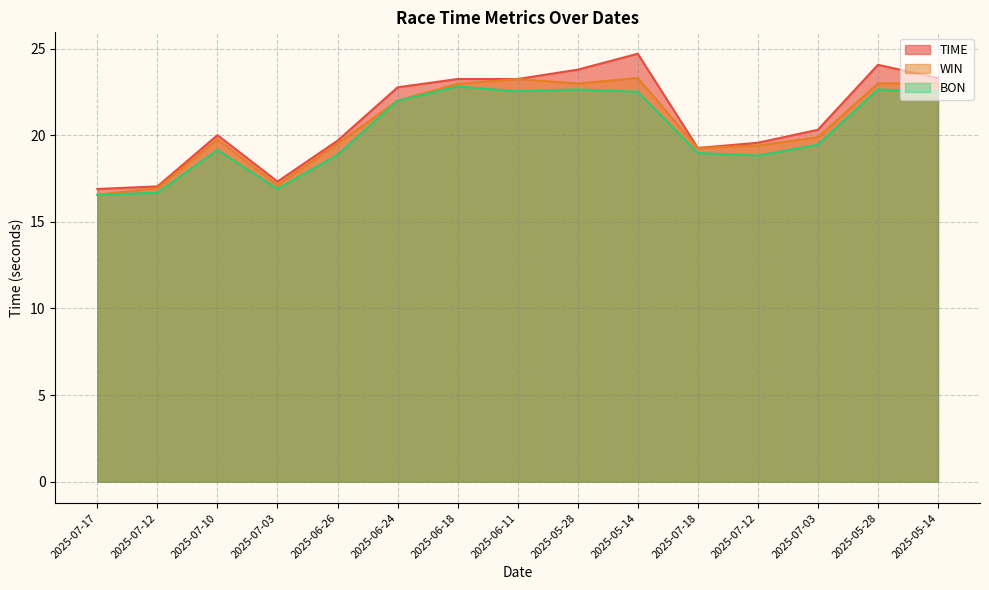

Reading left to right, what are all the values shown in this chart?

TIME: 2025-07-17=16.9	2025-07-12=17.1	2025-07-10=20.0	2025-07-03=17.3	2025-06-26=19.7	2025-06-24=22.8	2025-06-18=23.2	2025-06-11=23.2	2025-05-28=23.8	2025-05-14=24.7	2025-07-18=19.3	2025-07-12=19.6	2025-07-03=20.3	2025-05-28=24.1	2025-05-14=23.3
WIN: 2025-07-17=16.6	2025-07-12=16.9	2025-07-10=19.8	2025-07-03=17.1	2025-06-26=19.5	2025-06-24=22.0	2025-06-18=23.0	2025-06-11=23.2	2025-05-28=23.0	2025-05-14=23.3	2025-07-18=19.3	2025-07-12=19.4	2025-07-03=19.9	2025-05-28=23.0	2025-05-14=23.0
BON: 2025-07-17=16.6	2025-07-12=16.7	2025-07-10=19.1	2025-07-03=16.9	2025-06-26=18.9	2025-06-24=22.0	2025-06-18=22.8	2025-06-11=22.5	2025-05-28=22.6	2025-05-14=22.5	2025-07-18=19.0	2025-07-12=18.8	2025-07-03=19.5	2025-05-28=22.6	2025-05-14=22.5